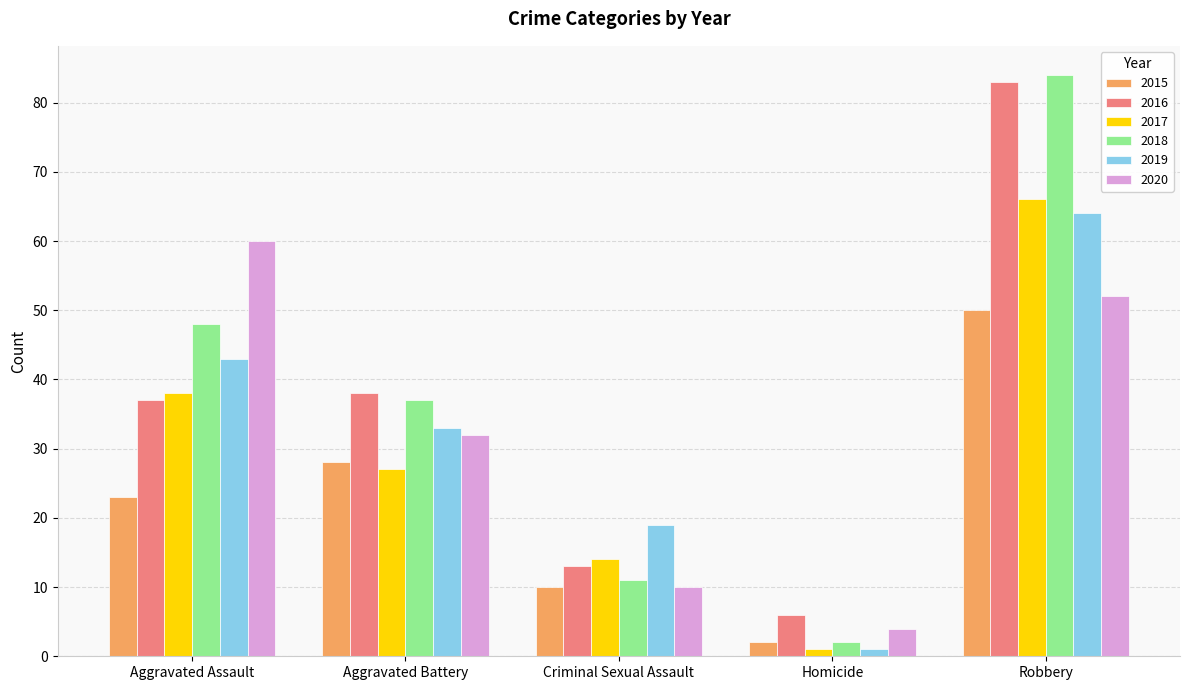

Reading left to right, list all the values displayed in this chart.

2015: Aggravated Assault=23	Aggravated Battery=28	Criminal Sexual Assault=10	Homicide=2	Robbery=50
2016: Aggravated Assault=37	Aggravated Battery=38	Criminal Sexual Assault=13	Homicide=6	Robbery=83
2017: Aggravated Assault=38	Aggravated Battery=27	Criminal Sexual Assault=14	Homicide=1	Robbery=66
2018: Aggravated Assault=48	Aggravated Battery=37	Criminal Sexual Assault=11	Homicide=2	Robbery=84
2019: Aggravated Assault=43	Aggravated Battery=33	Criminal Sexual Assault=19	Homicide=1	Robbery=64
2020: Aggravated Assault=60	Aggravated Battery=32	Criminal Sexual Assault=10	Homicide=4	Robbery=52